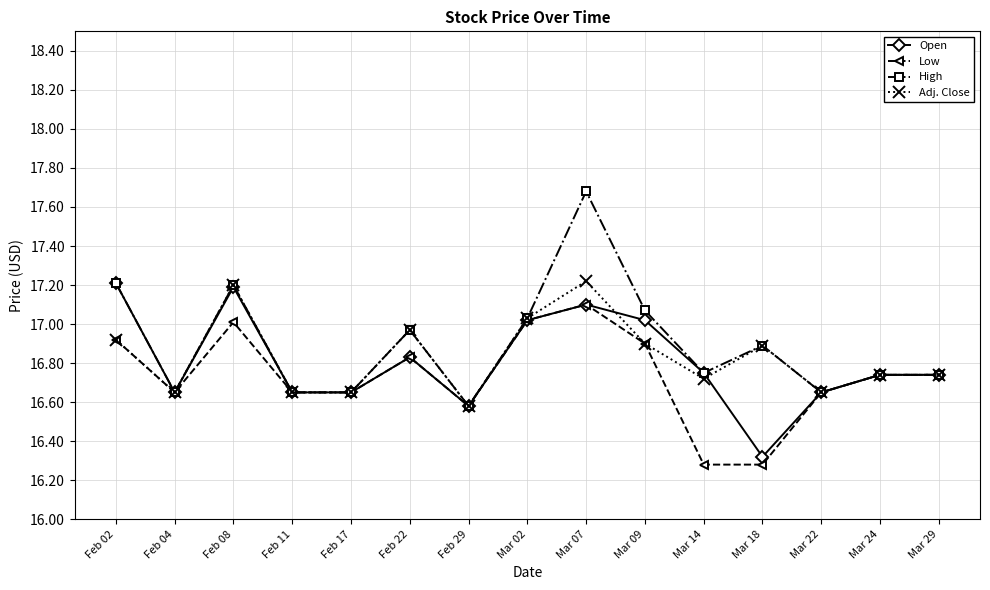

What is the label of the 5th point from the left?

Feb 17